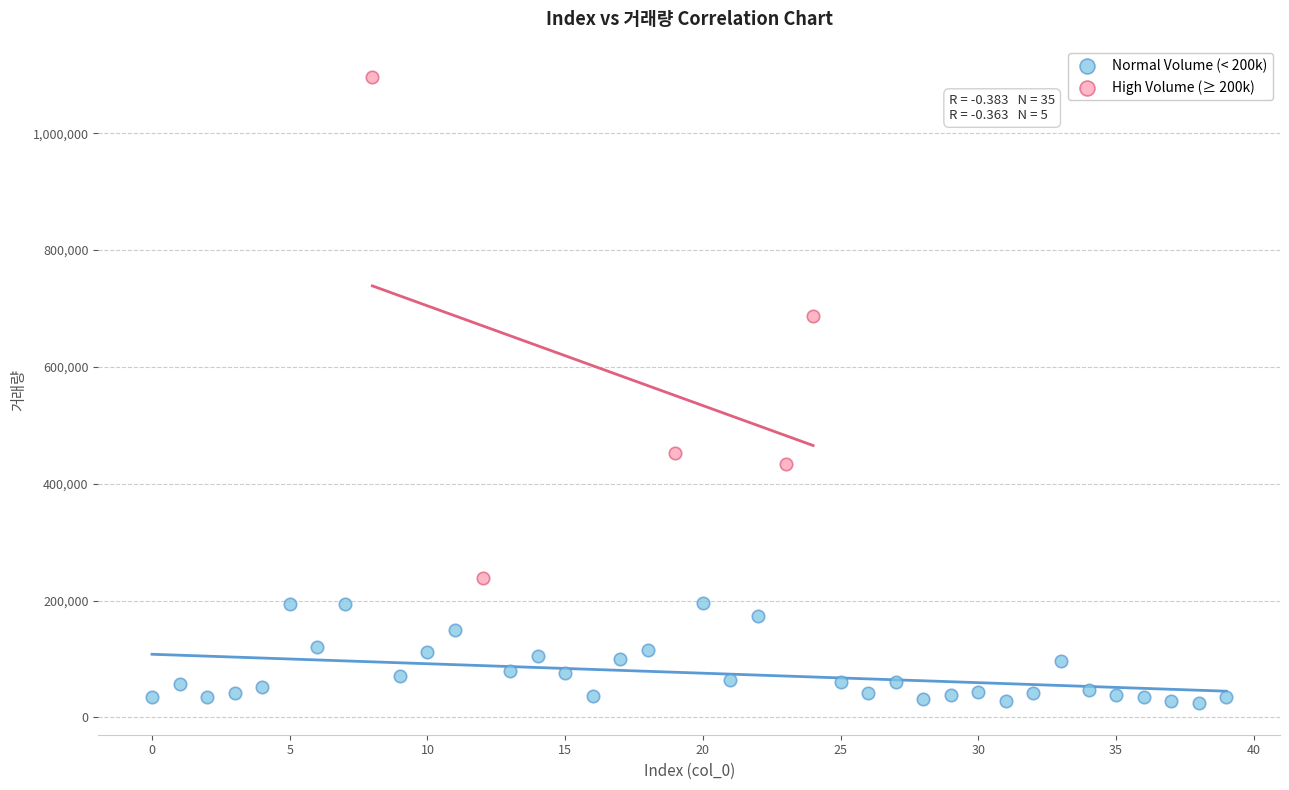

Which series contains the lowest Y value?

Normal Volume (< 200k)